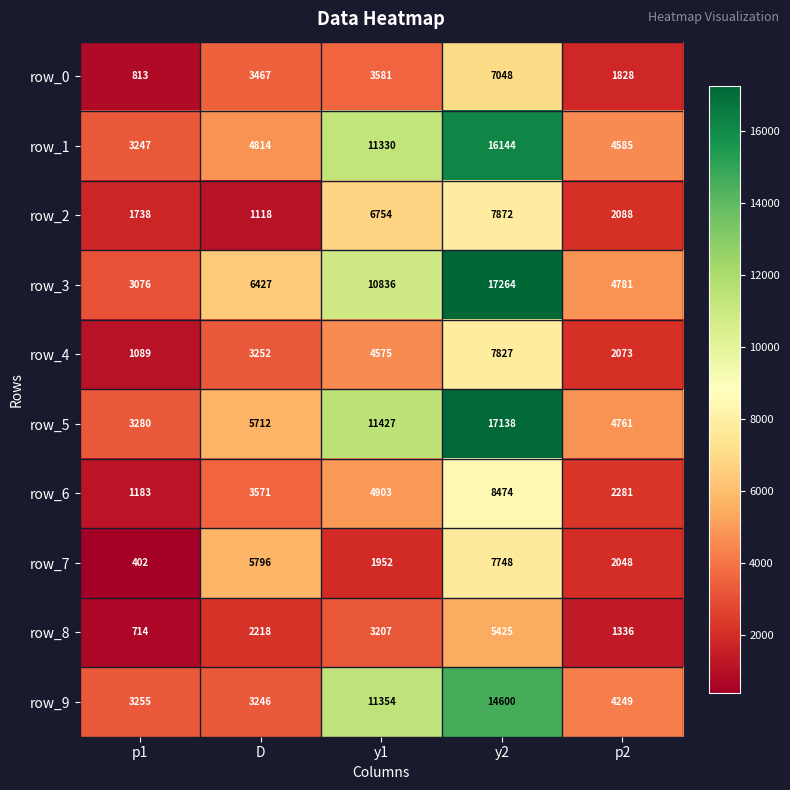

Which series has the widest spread of values?

row_3